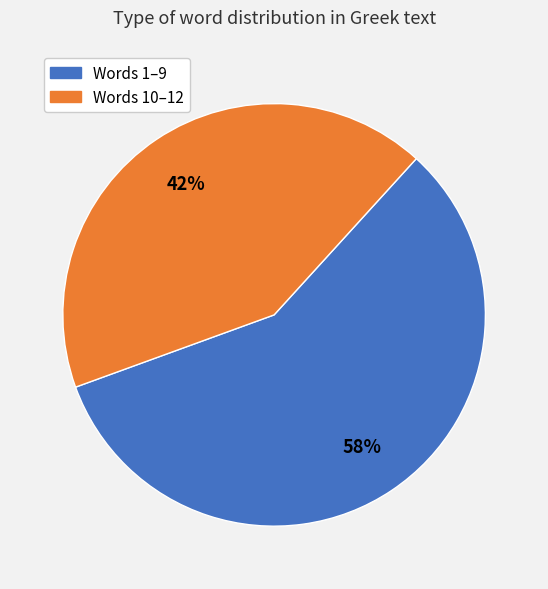

Do Words 1–9 and Words 10–12 together represent more than half of the pie?

Yes